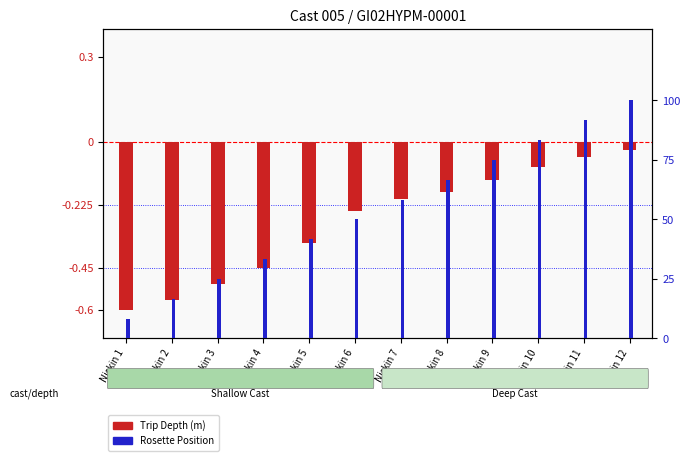

True or false: Trip Depth (normalized) has a value of -0.2 at Niskin 4.

False